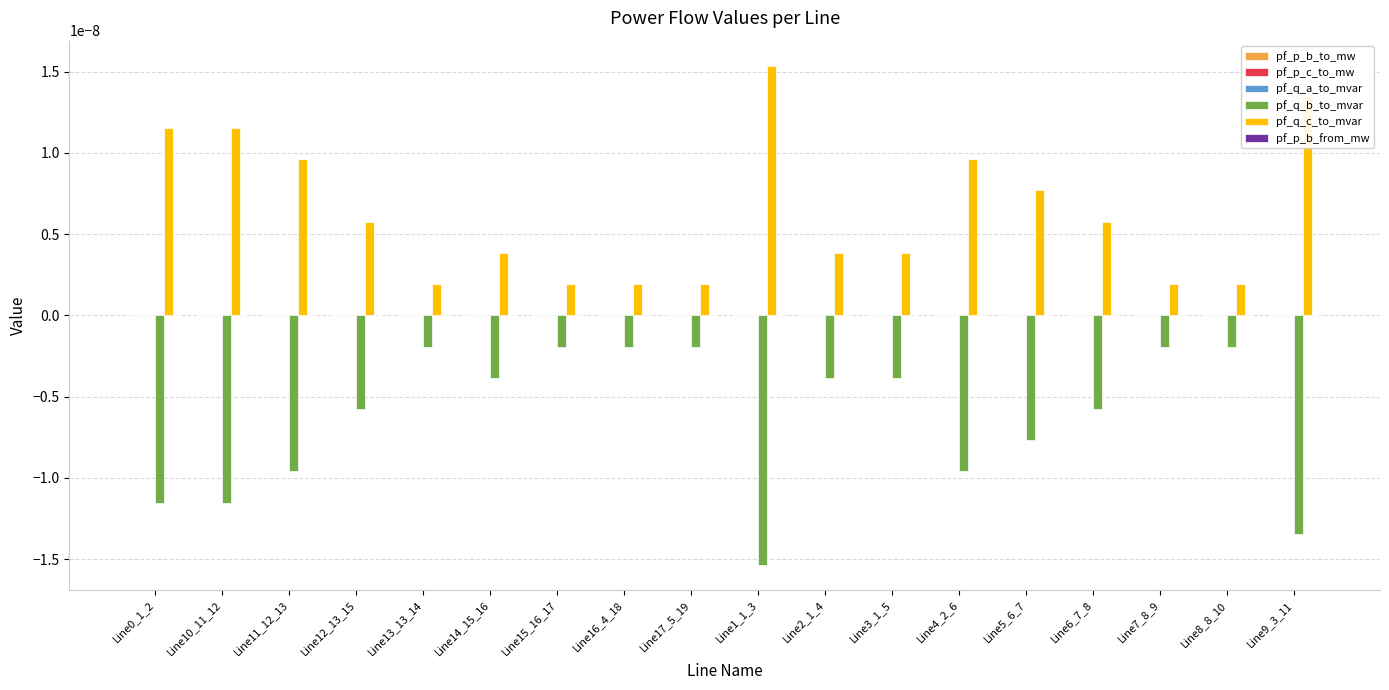

The pf_q_c_to_mvar series shows 0.0 at Line5_6_7. True or false?

True